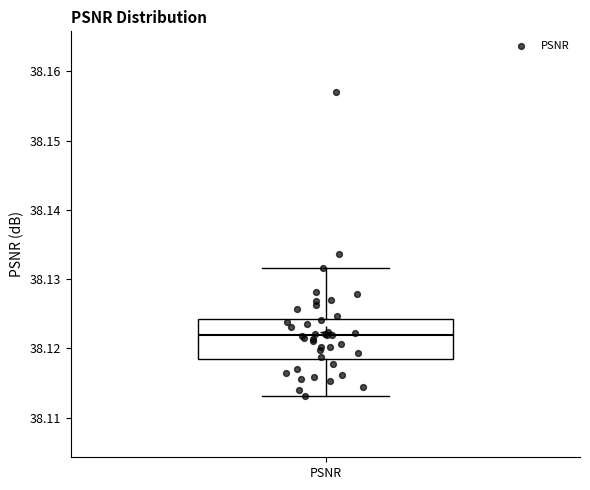

Read this box plot against the y-axis: the position of the median line, the range covered by the box, and the ends of both whiskers. The values are not printed on the chart, so give them approximately, as read against the axis.

median 38.122, box 38.119 to 38.124, whiskers 38.113 to 38.132